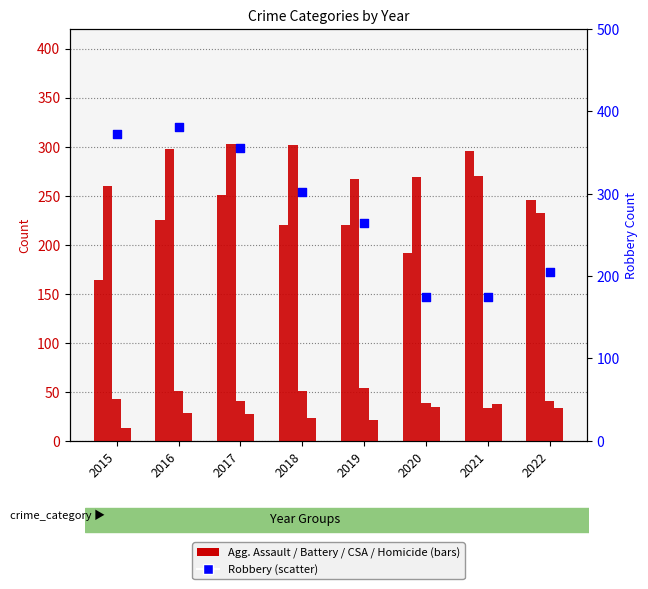

At how many categories does at least one series exceed 102?

8